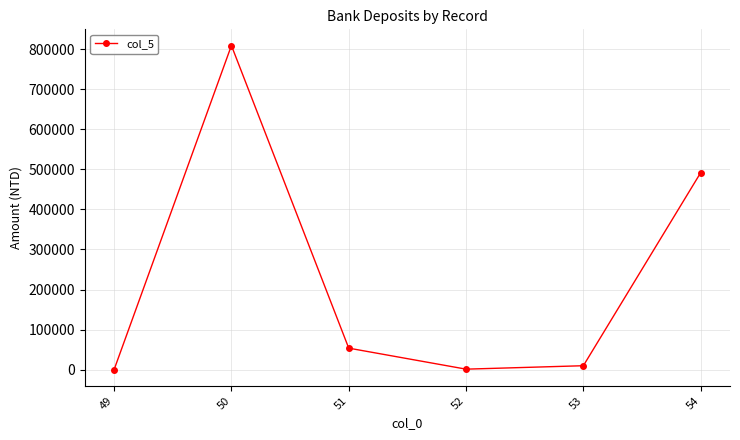

What is the change in value from 52 to 54?

+490400